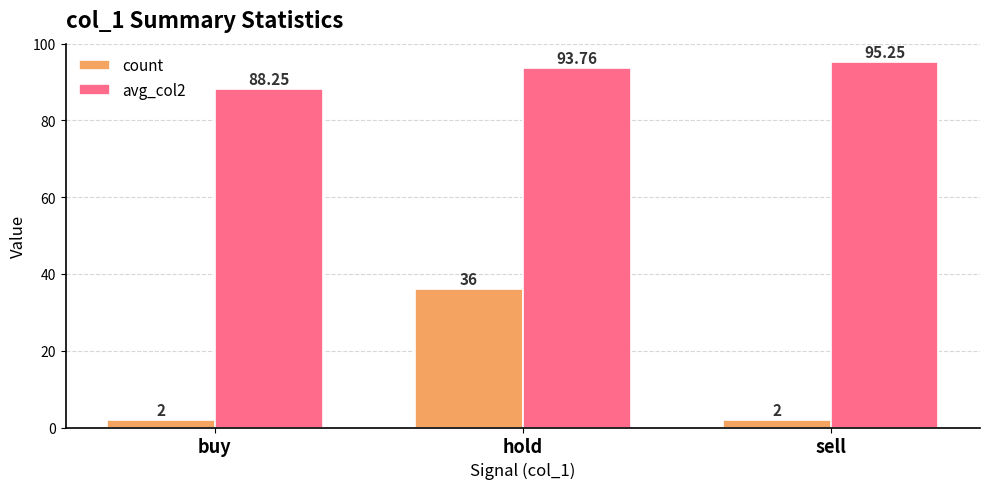

What is the sum of the count values at buy and hold?

38.0